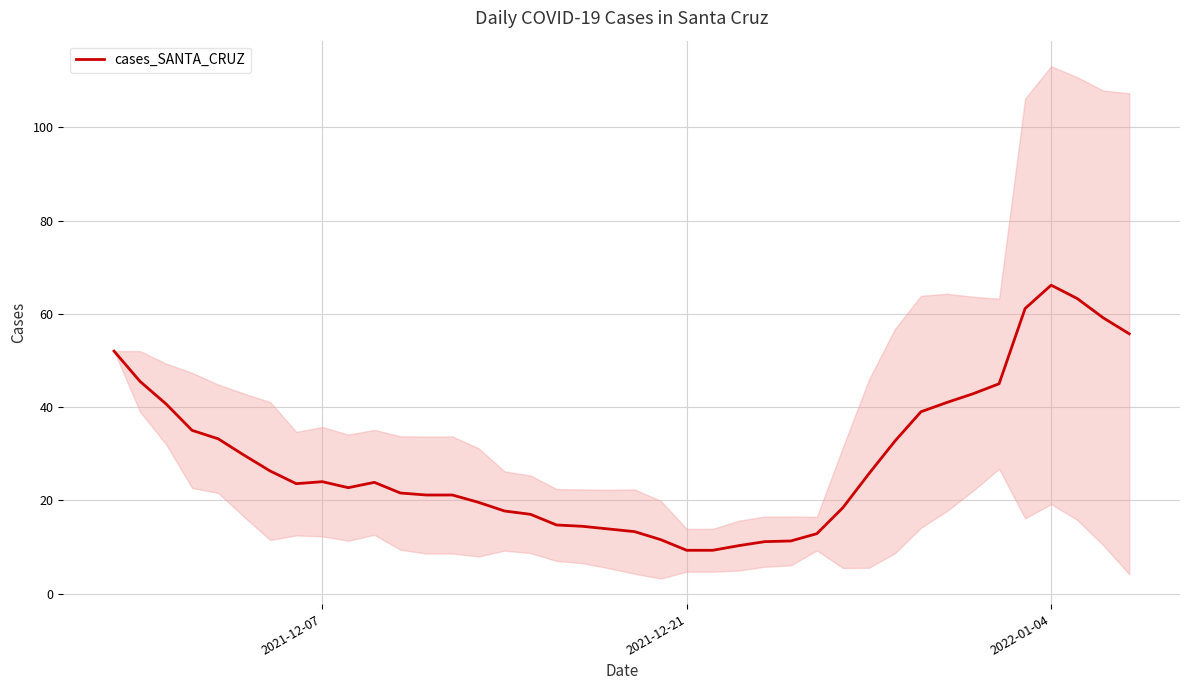

What is the maximum value for cases_SANTA_CRUZ?

66.1